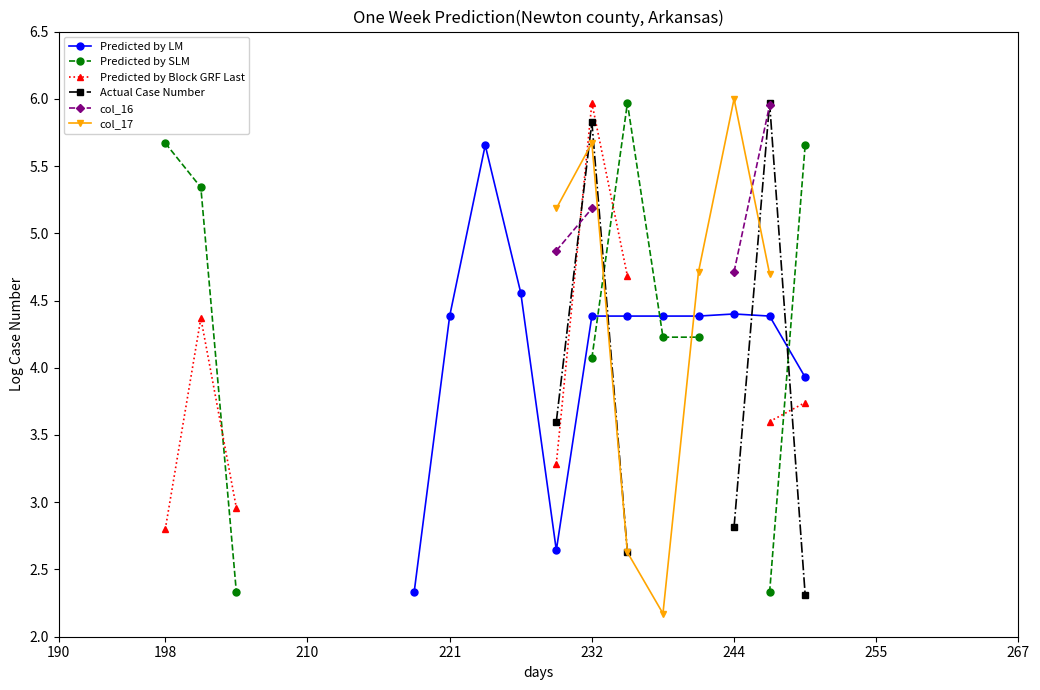

True or false: col_16 has more than 2 points higher than both neighbors.

False